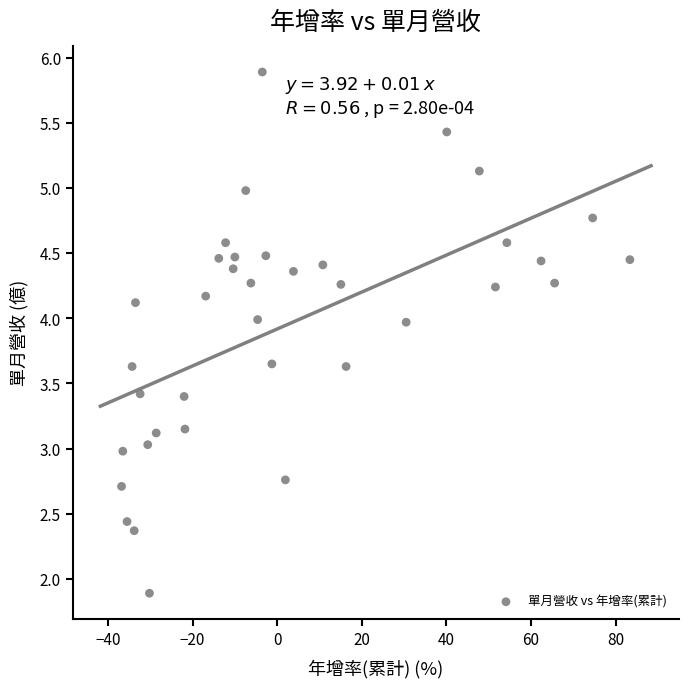

What is the range of X values (max minus min)?

120.2